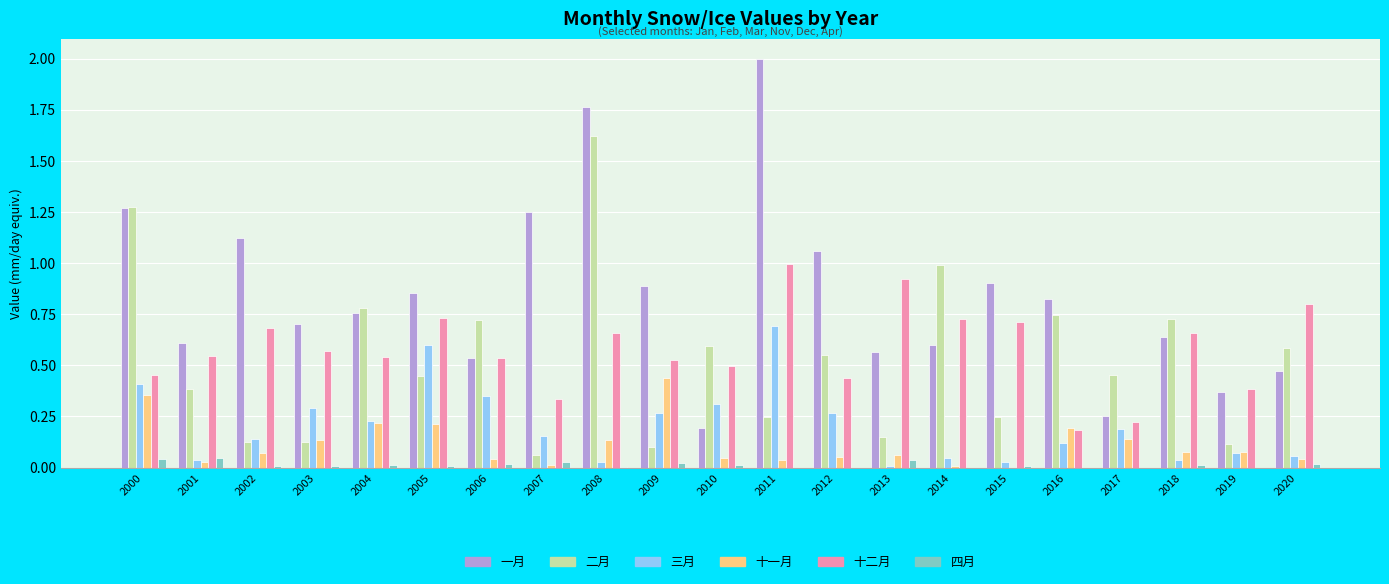

Is the value of 十一月 at 2012 greater than the value of 三月 at 2015?

Yes